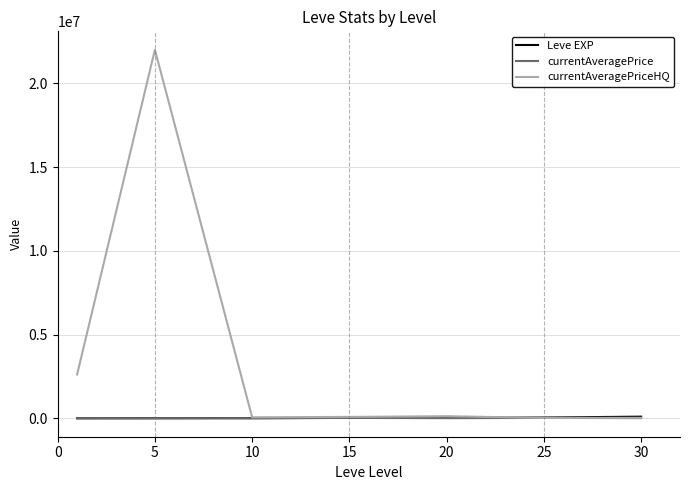

Which series has the largest range (max minus min)?

currentAveragePriceHQ